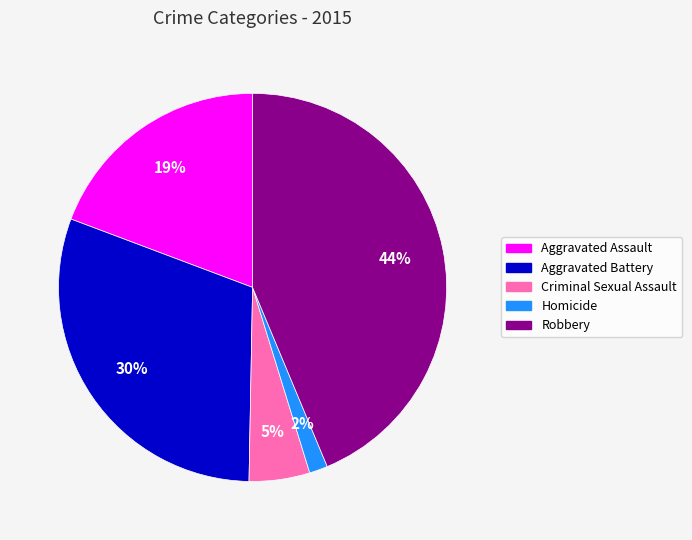

Which slice is the largest?

Robbery